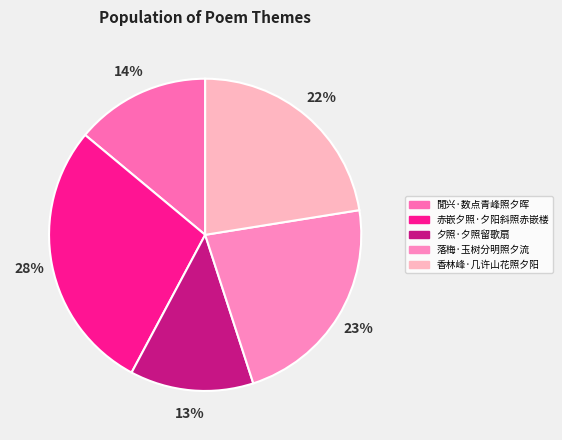

What is the smallest slice in the pie chart?

夕照·夕照留歌扇